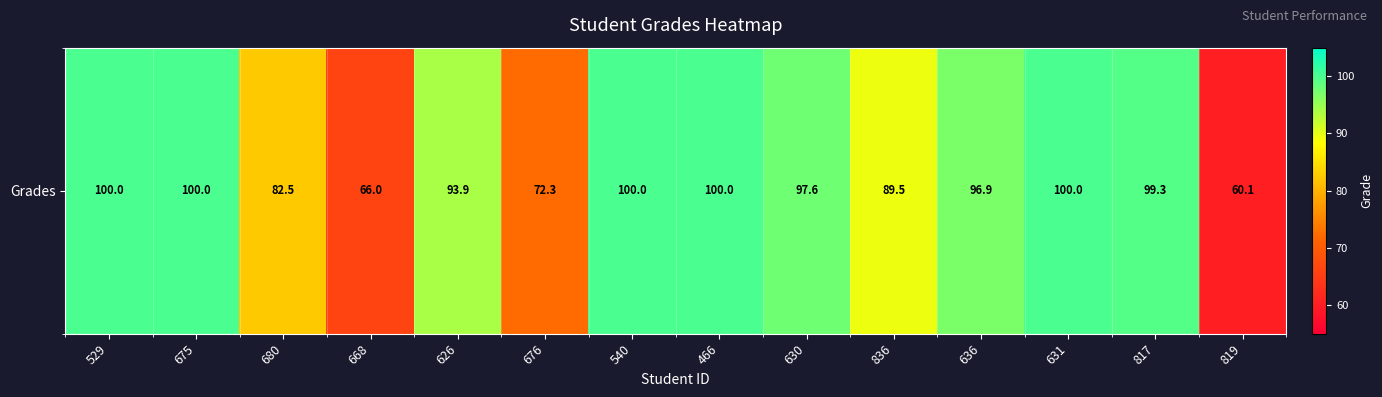

Approximately how many times larger is the value at 630 compared to 631?

1.0